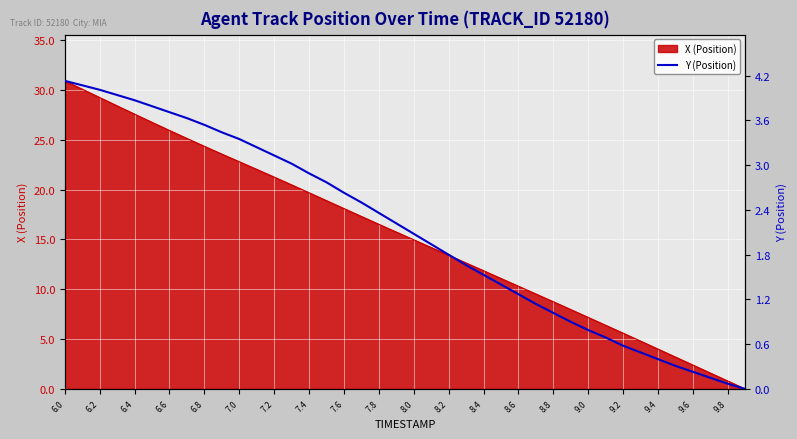

What is the sum of all values?

84.7